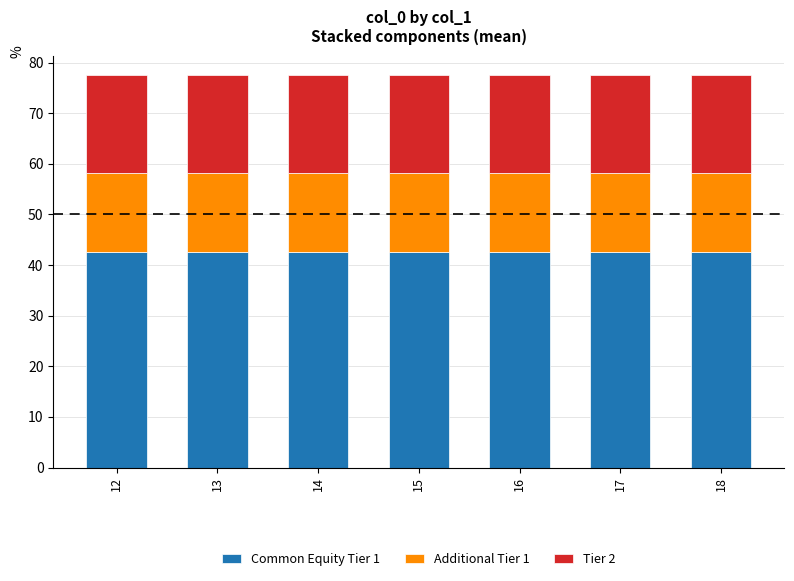

What is the total value across all series at 13?

77.5